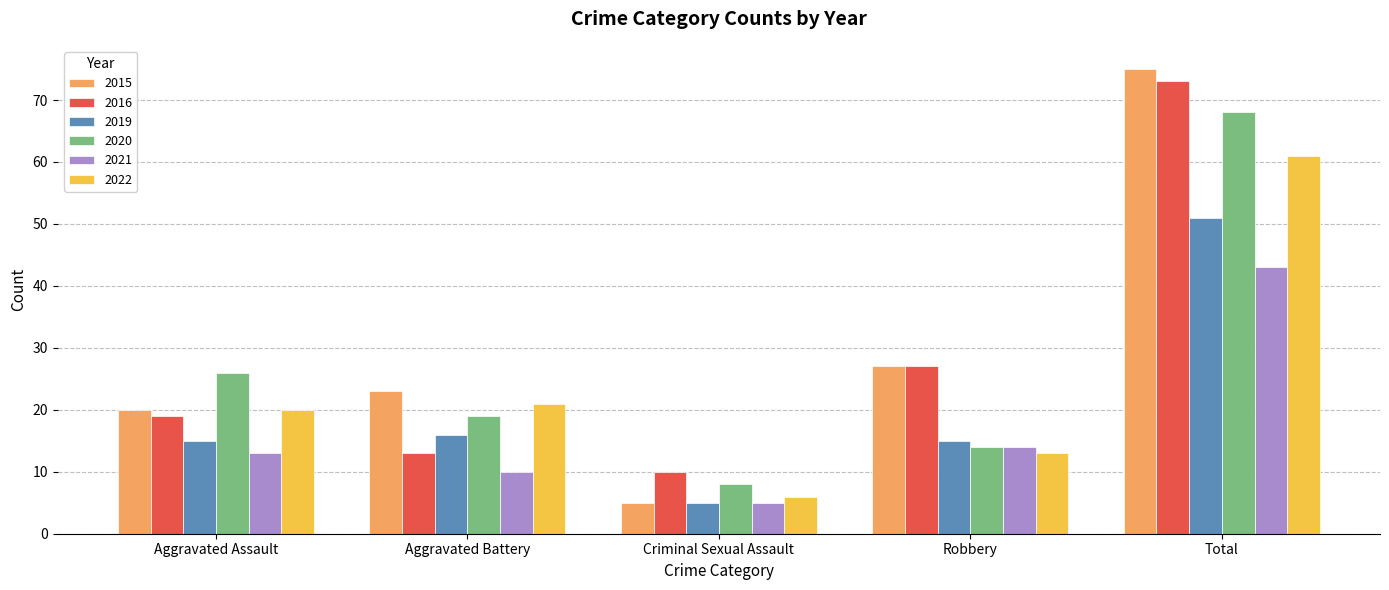

Rank the series at Aggravated Battery from highest to lowest value.

2015, 2022, 2020, 2019, 2016, 2021